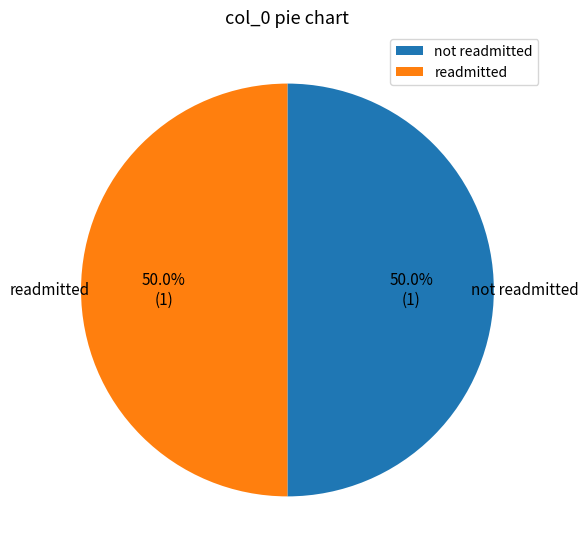

What percentage do readmitted and not readmitted together represent?

100.0%